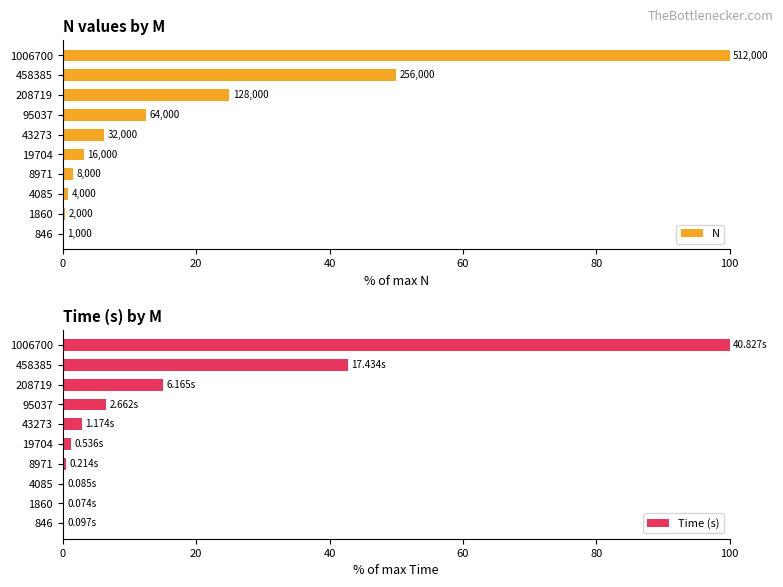

What is the sum of all Time (s) values?

169.7